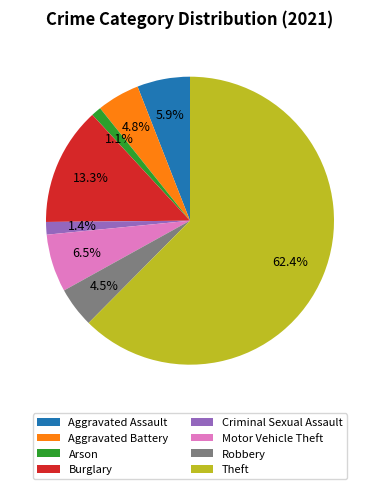

Does Theft represent more than half of the total?

Yes